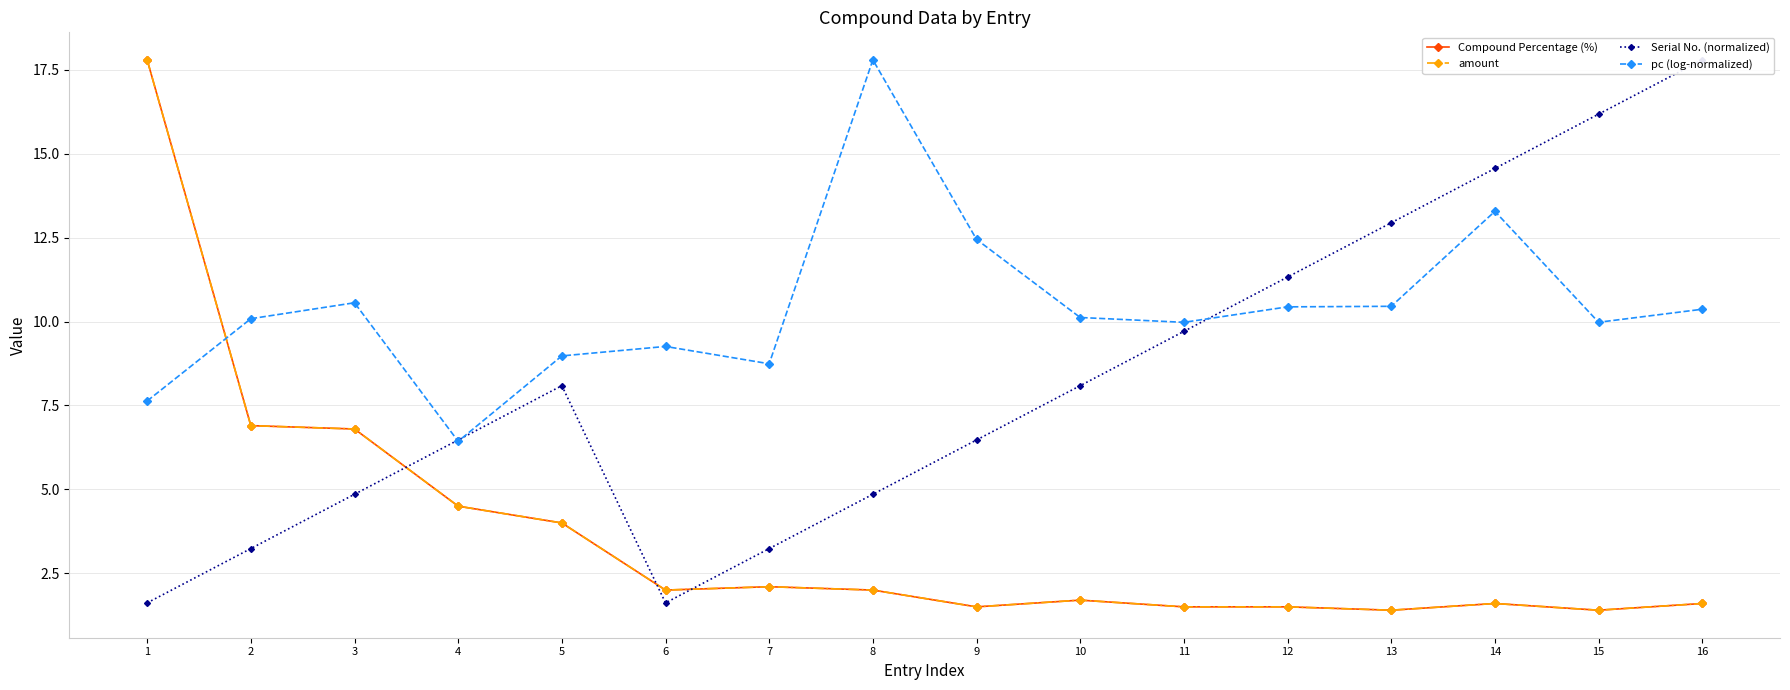

Which category has the highest value in the pc (log-normalized) series?

8